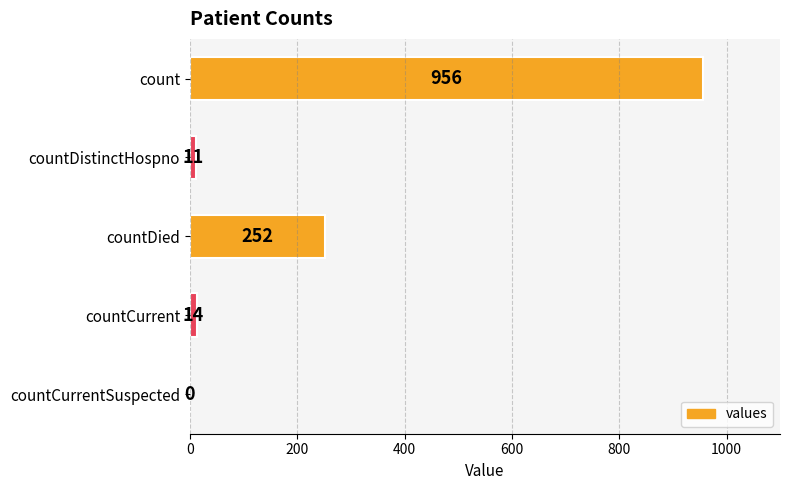

Reading top to bottom, transcribe all the data shown in this chart.

count=956	countDistinctHospno=11	countDied=252	countCurrent=14	countCurrentSuspected=0